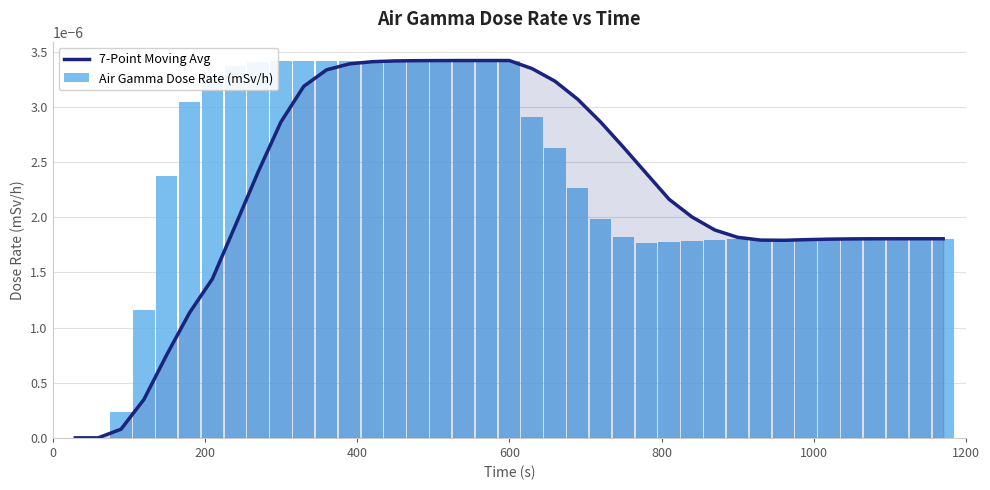

Is it true that Air Gamma Dose Rate (mSv/h) equals 0.0 at 20?

False